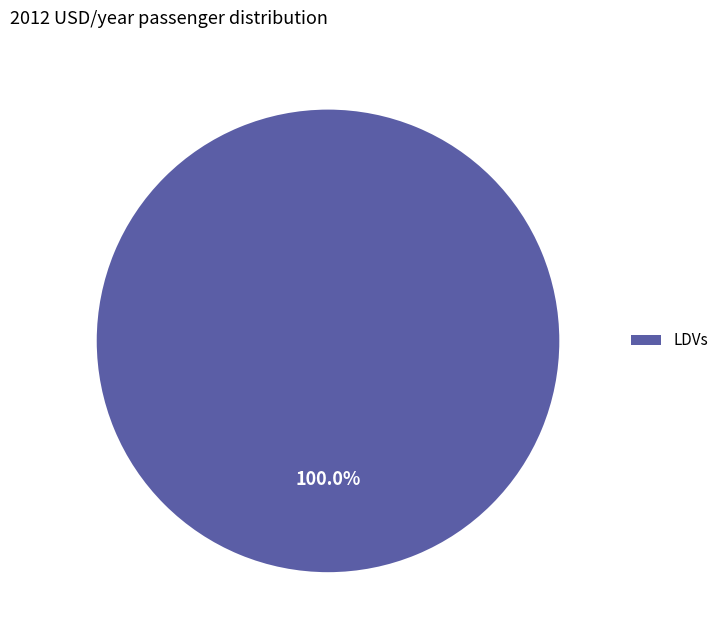

What is the majority slice?

LDVs